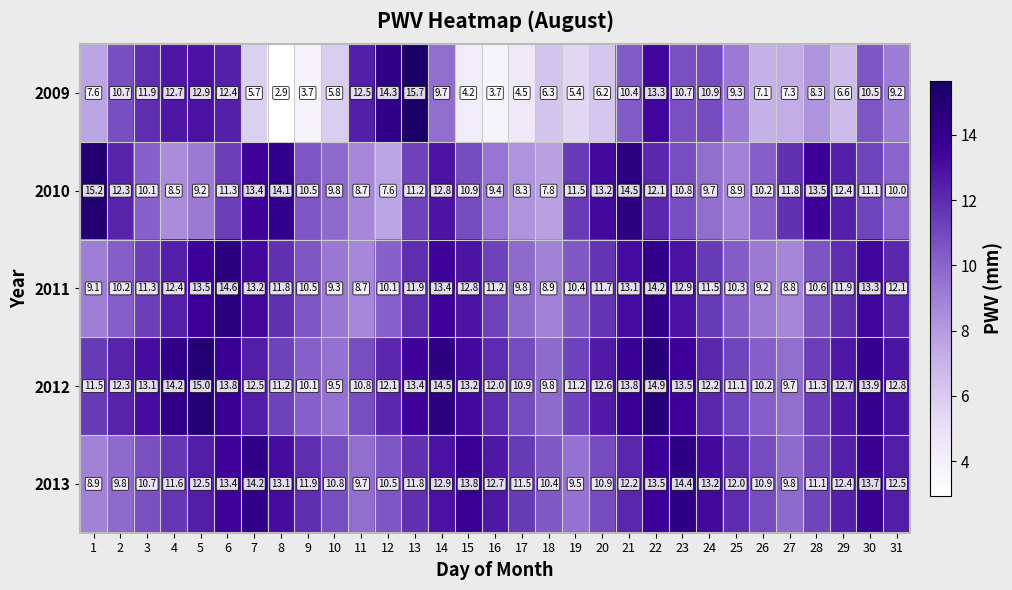

Which label corresponds to the largest value in the chart?

13